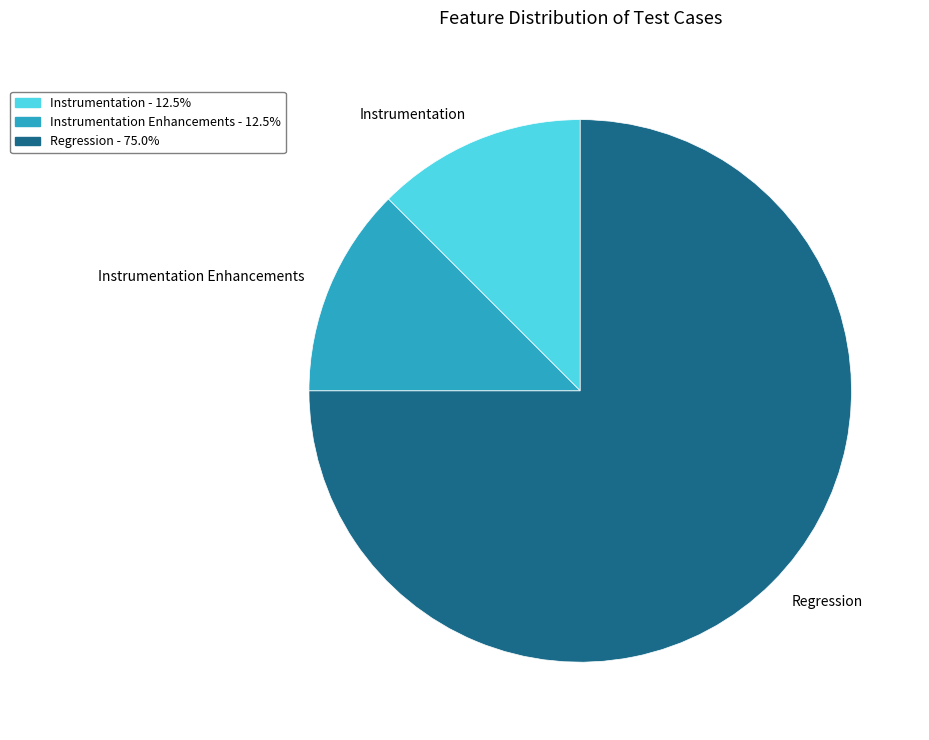

Is there a majority slice in this chart?

Yes